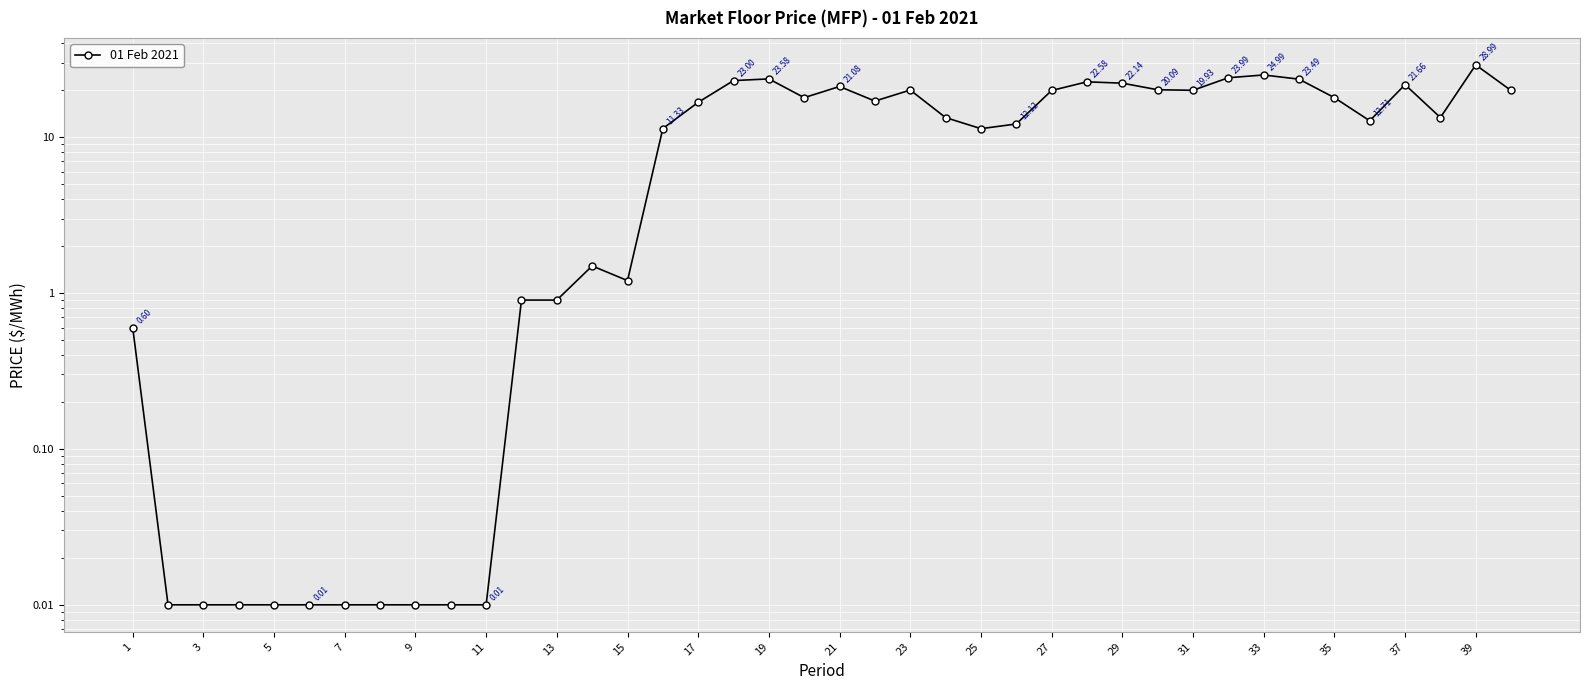

Which category has the lowest value across all series?

3